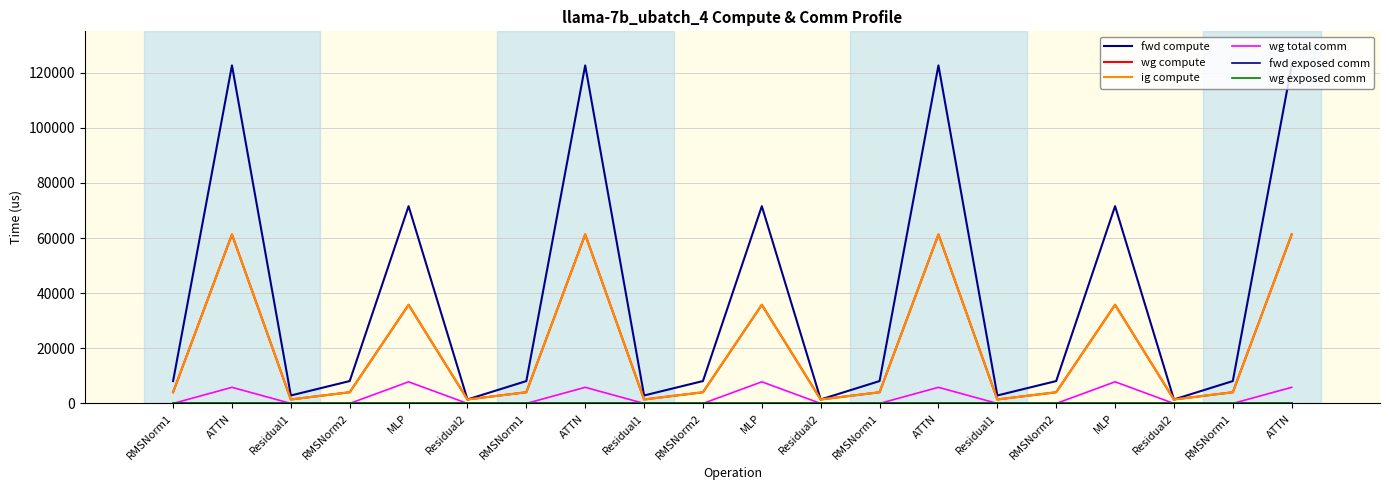

True or false: fwd compute and wg exposed comm intersect in this chart.

False